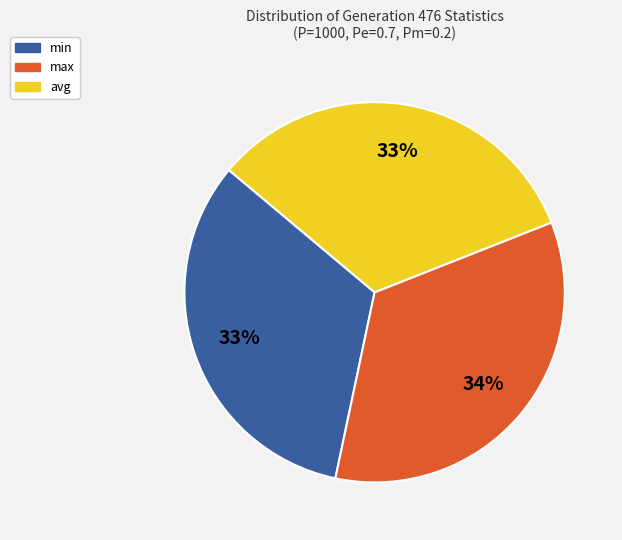

Which has a higher value, max or min?

max